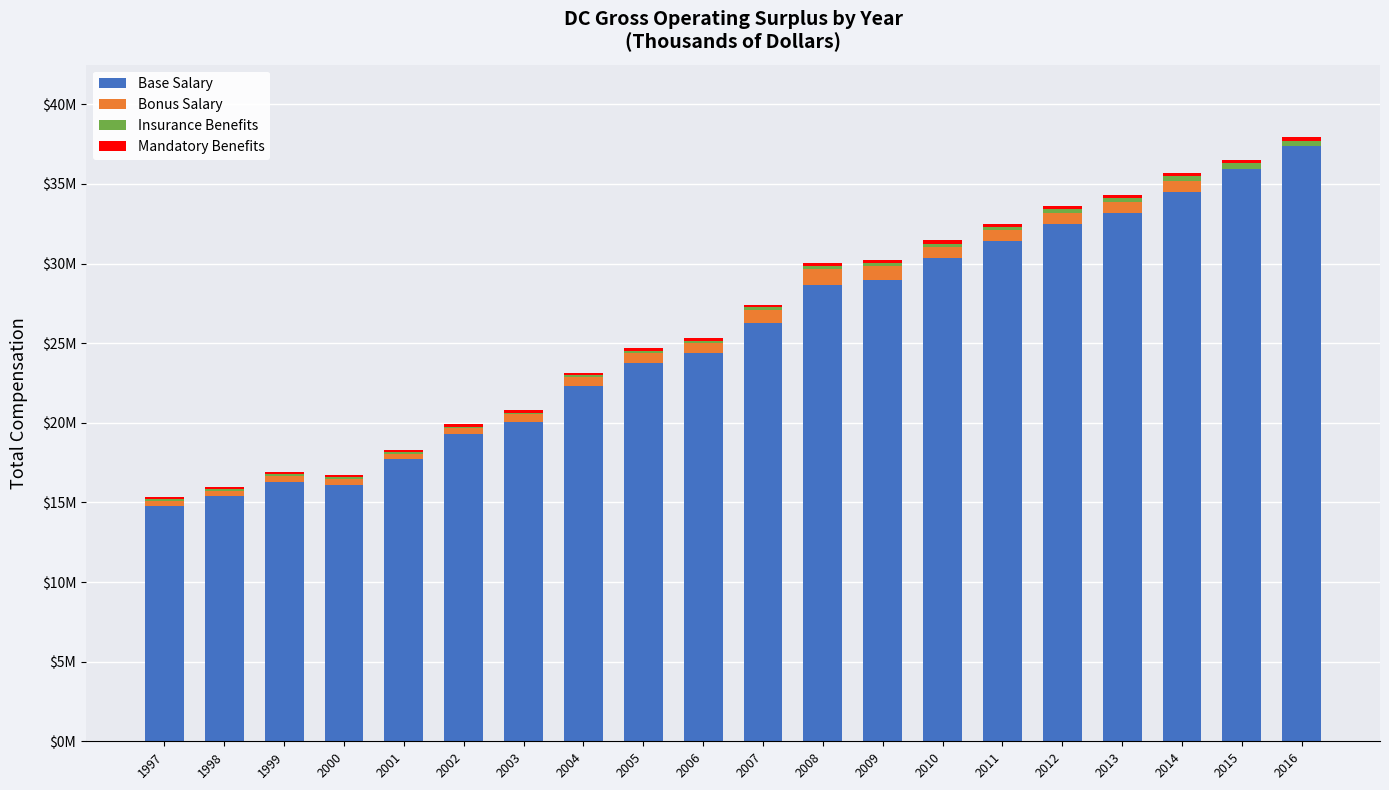

Are the bars horizontal?

No